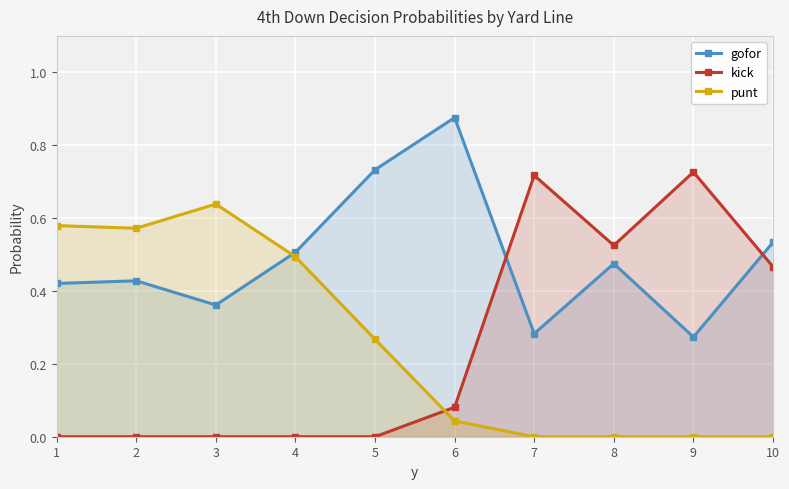

At which label is kick closest to 0?

1